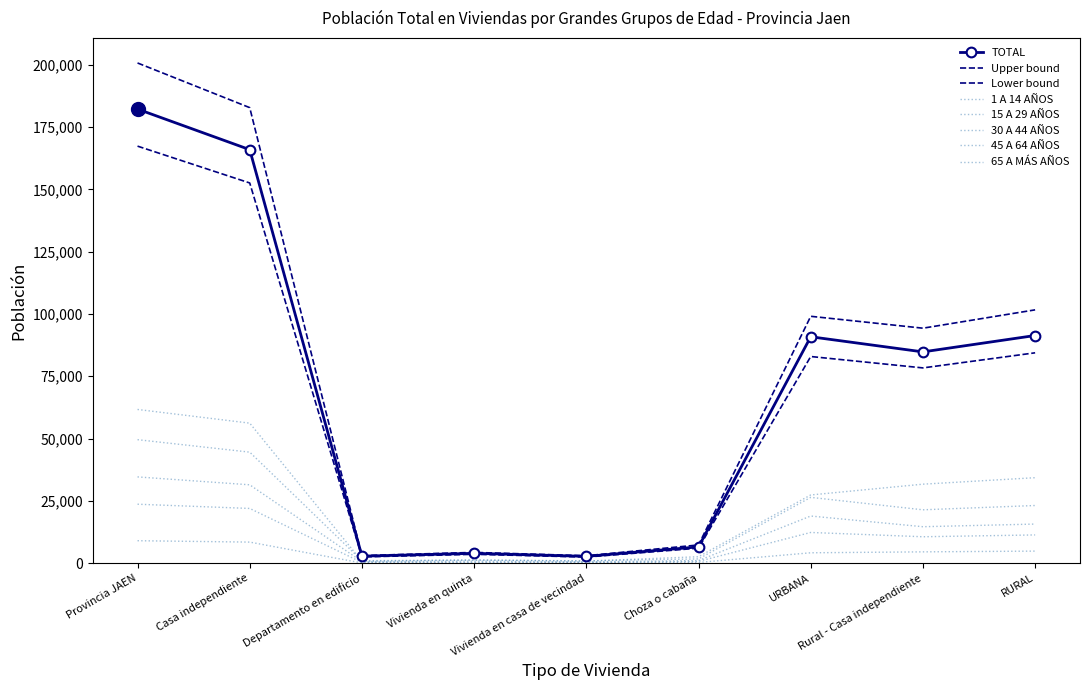

The value of 15 A 29 AÑOS at URBANA is 26415. True or false?

True